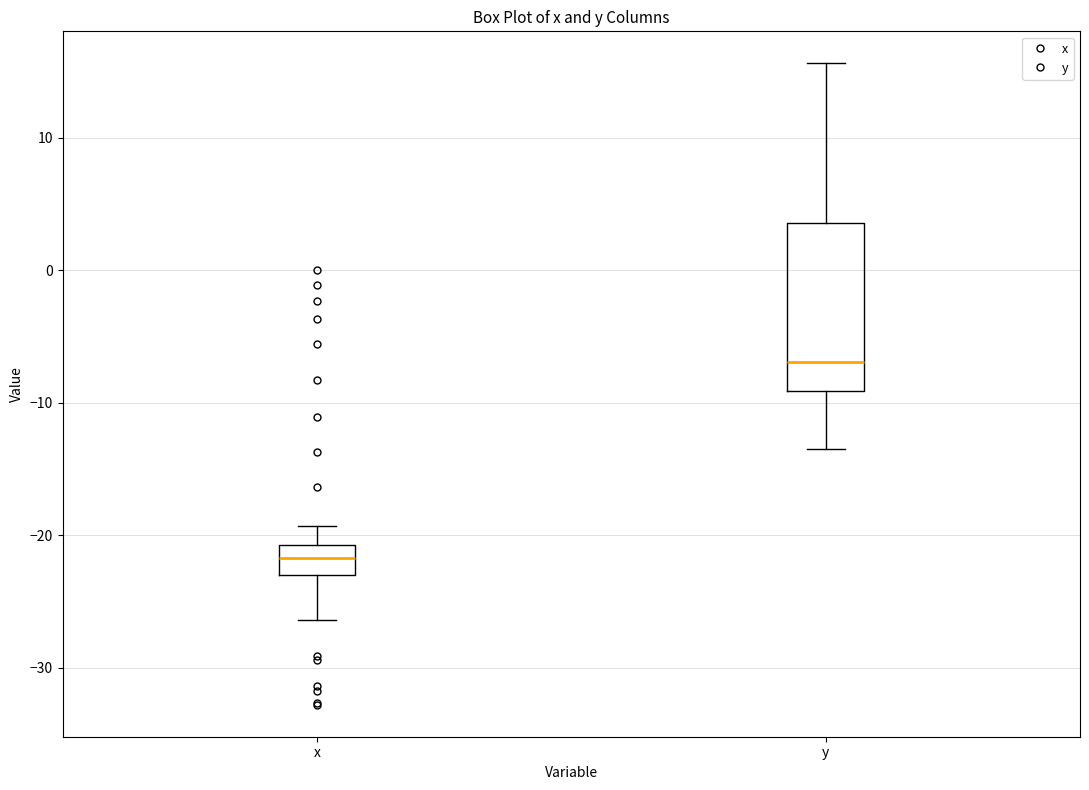

Which box's median line is the lowest?

x